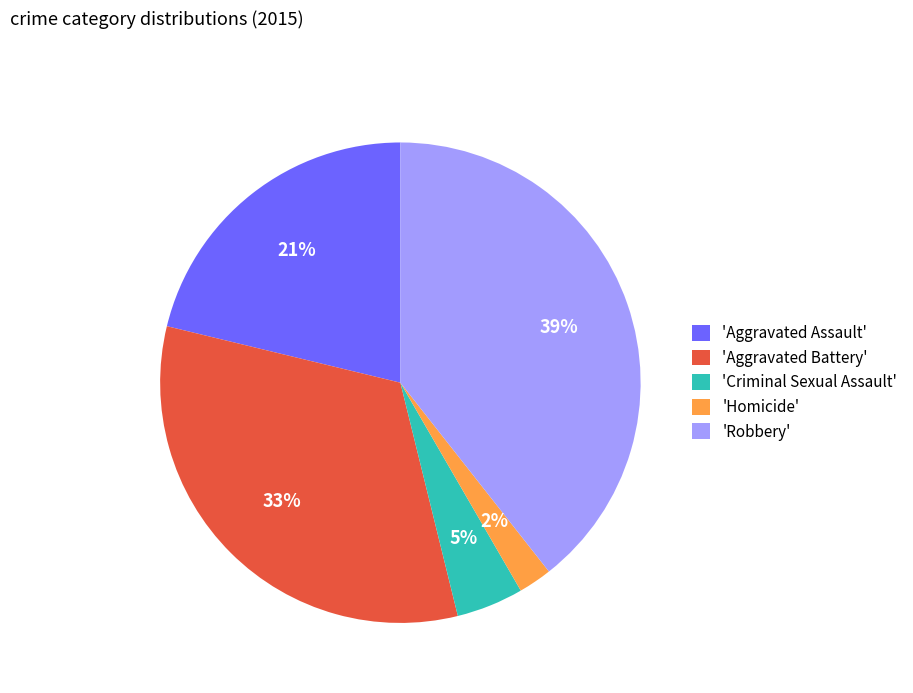

To the nearest percent, what is the difference between the largest and smallest slice percentages?

37%